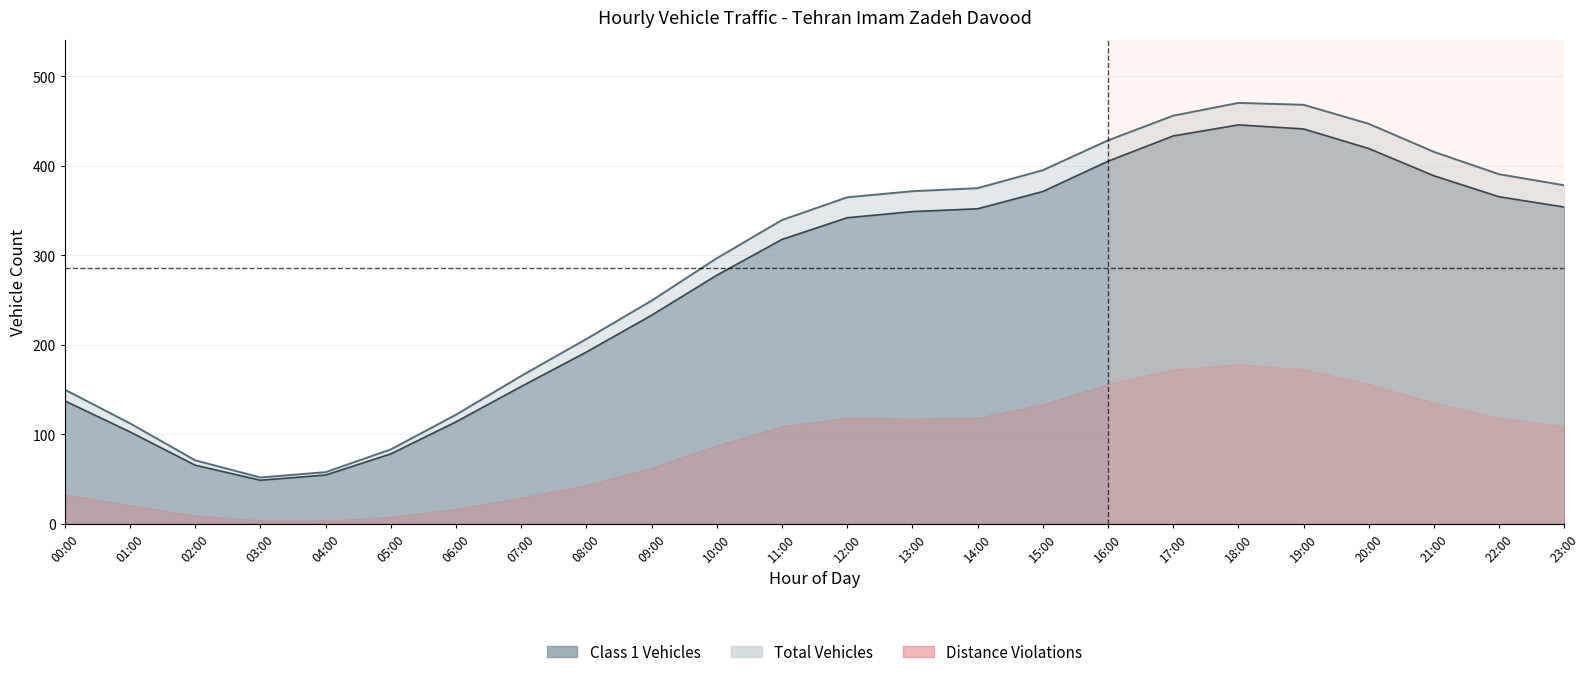

Is it true that total_vehicles equals 187 at 23:00?

False